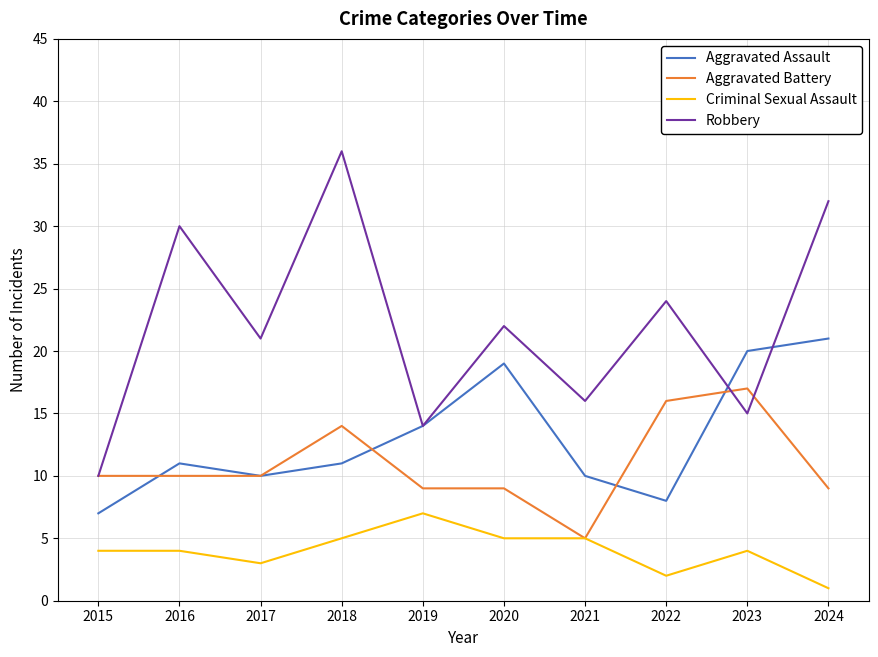

Read the Criminal Sexual Assault value at 2015.

4